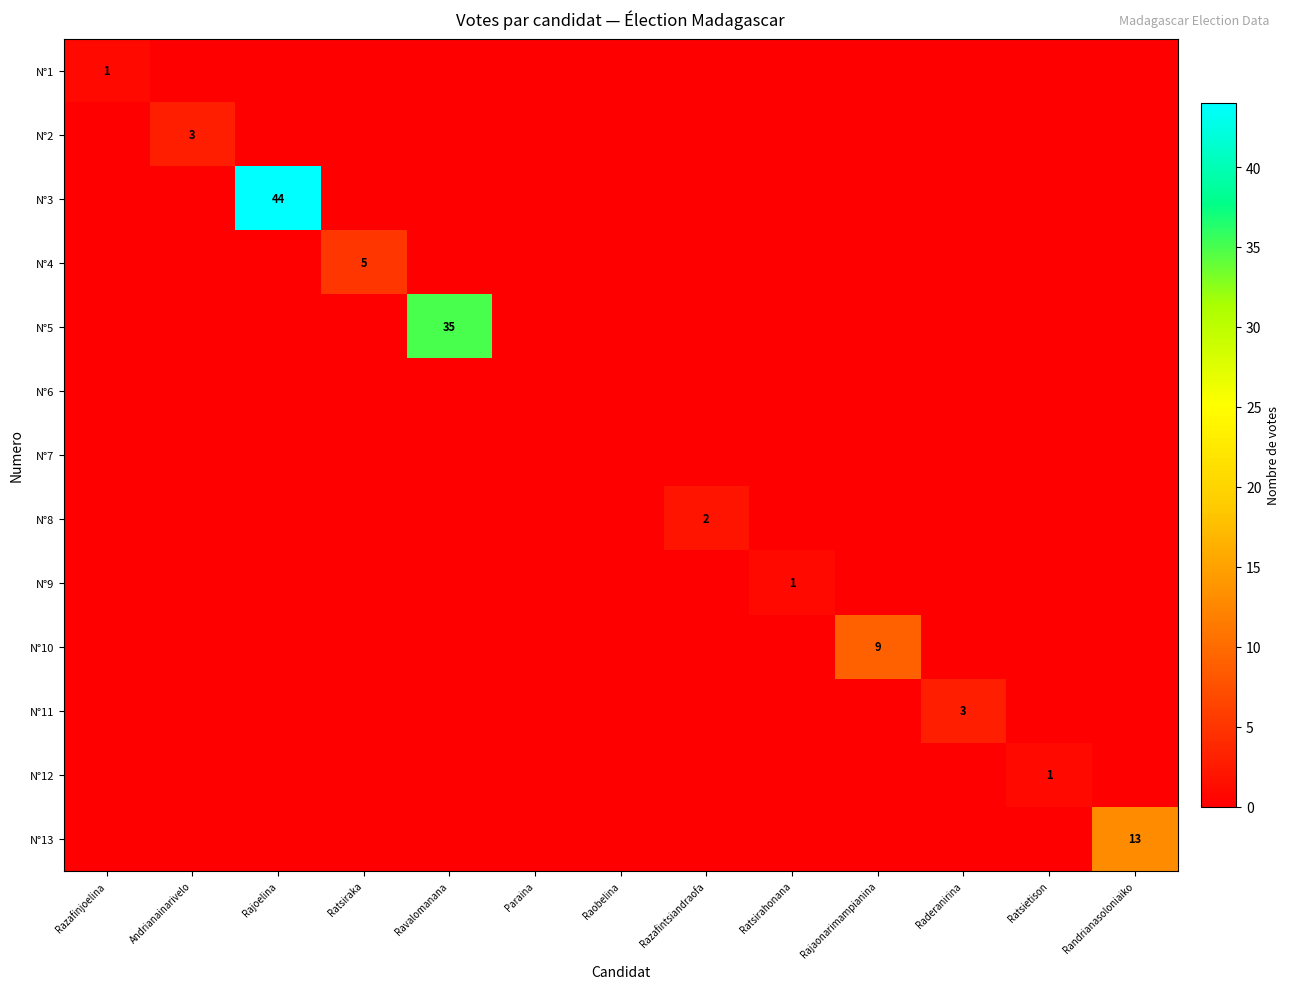

The N°10 series shows 9 at Rajaonarimampianina. True or false?

True